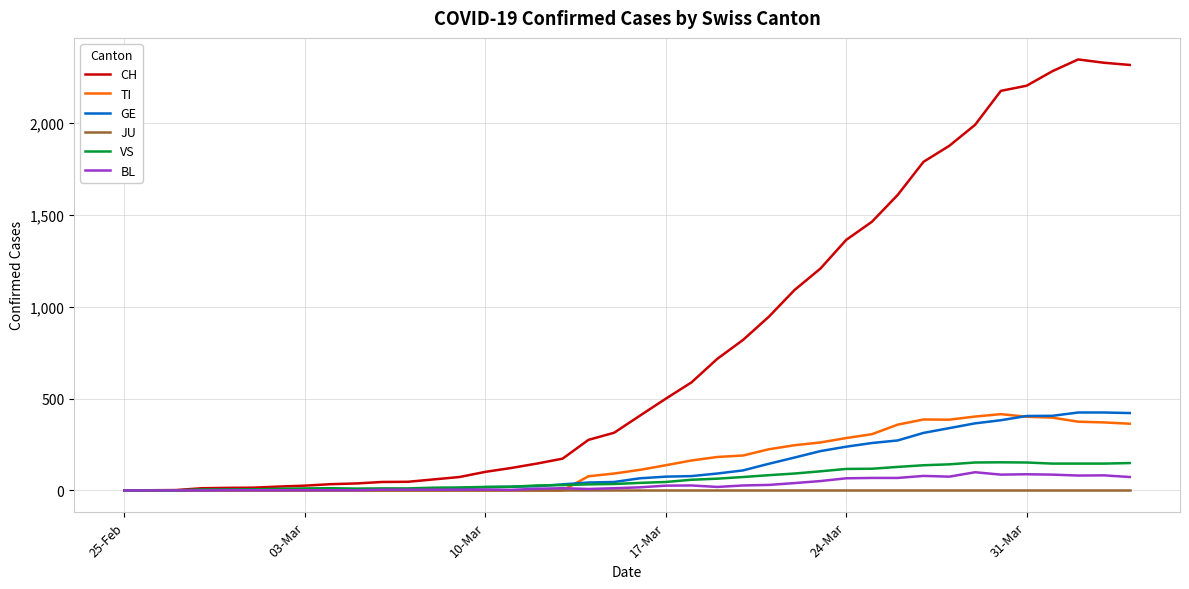

What is the highest value of the GE series?

424